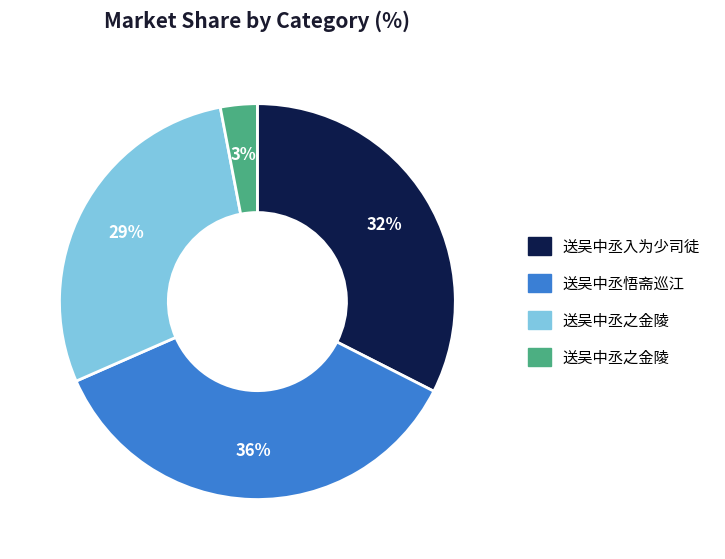

Is there a majority slice in this chart?

No